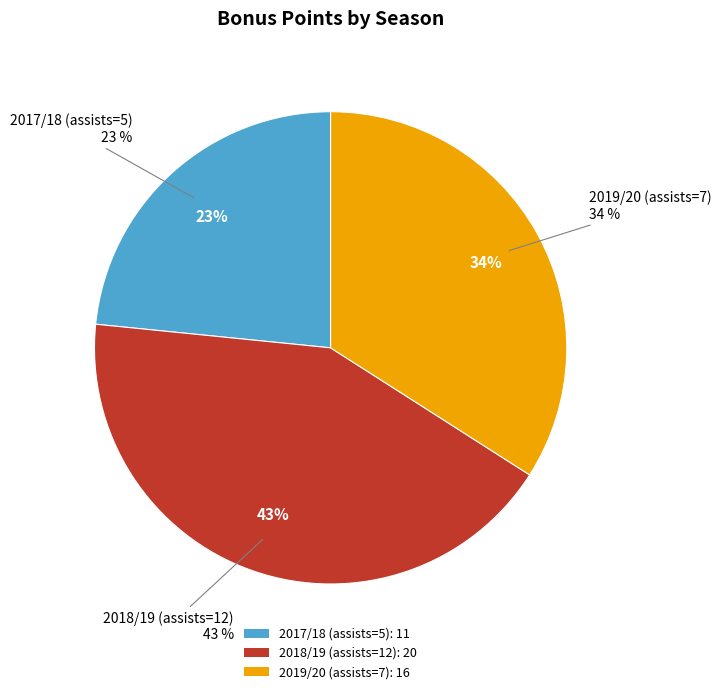

What percentage is the 2018/19 (assists=12) slice, to the nearest percent?

43%